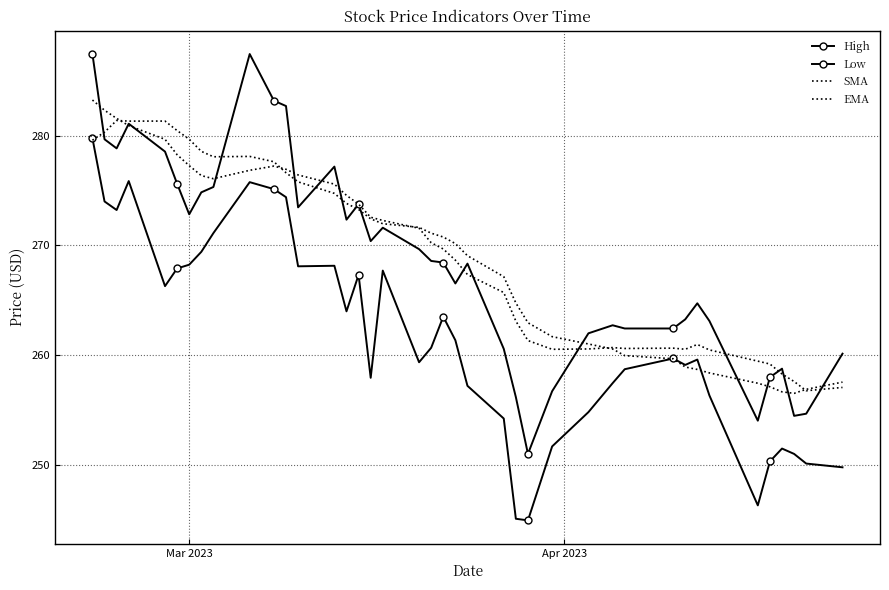

True or false: High and SMA intersect in this chart.

True